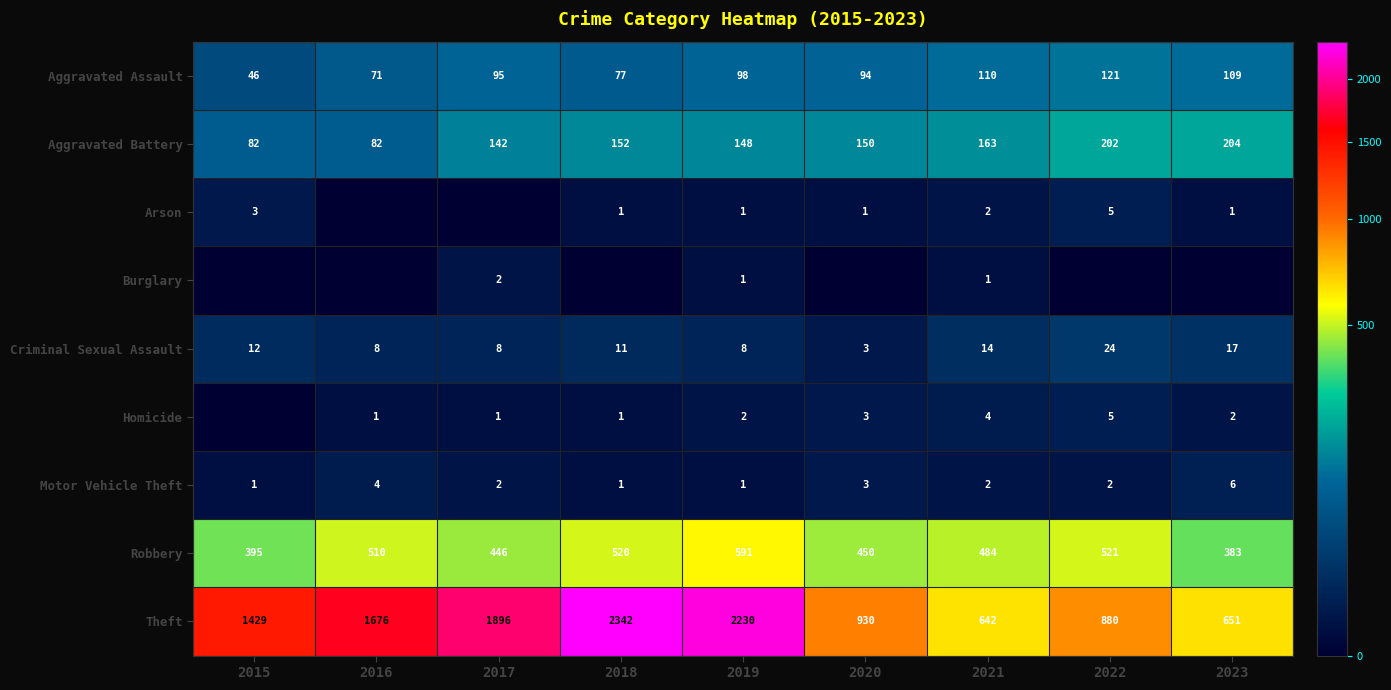

What is the difference between the second highest and second lowest values in the Criminal Sexual Assault series?

9